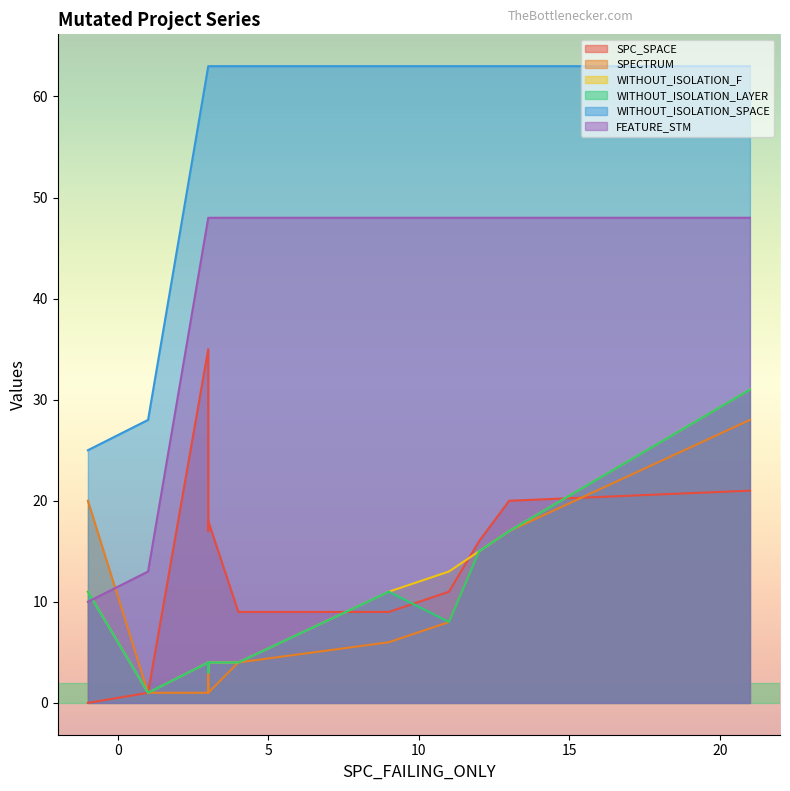

What is the label of the 11th point from the right?

3